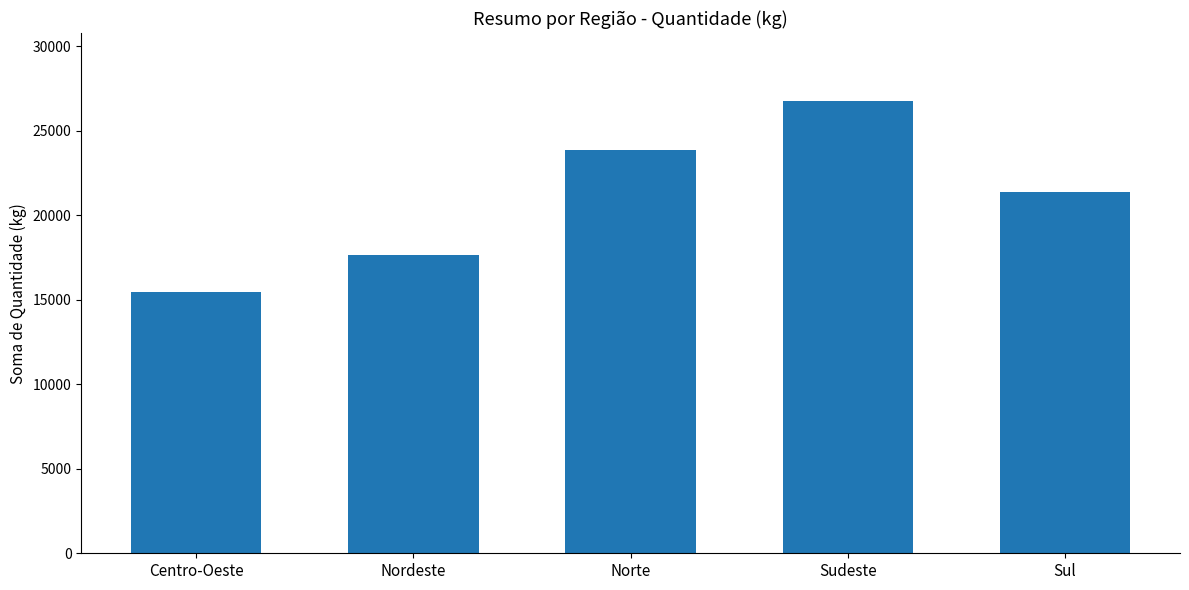

How many bars are there in total?

5